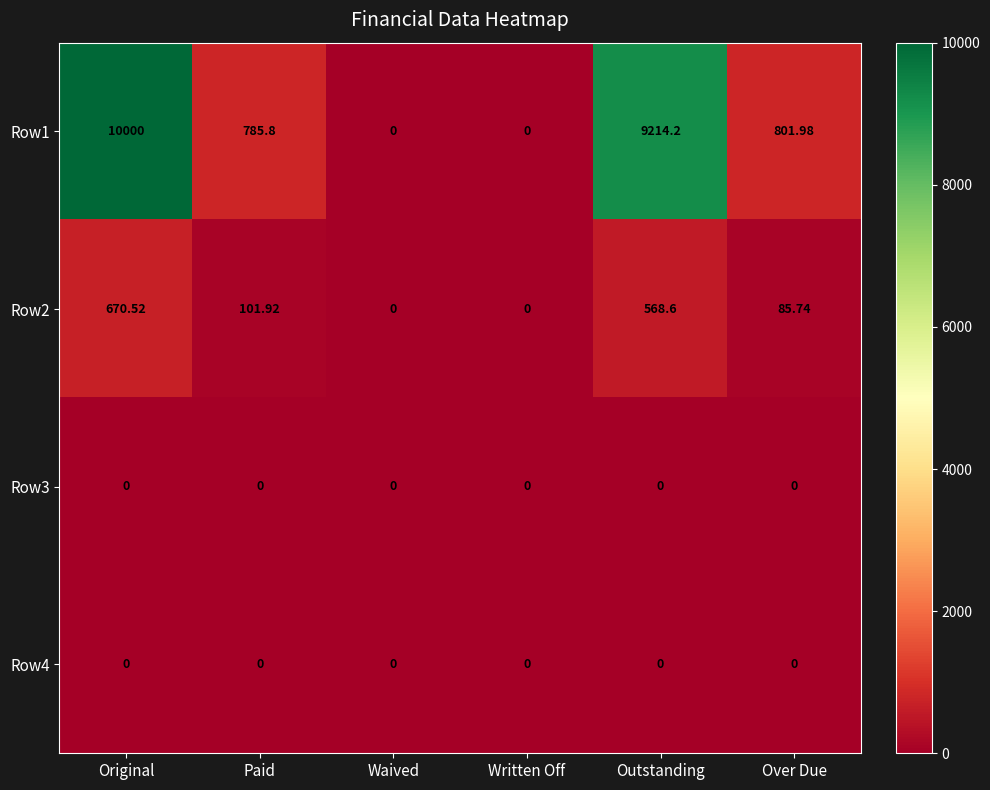

At which category is the sum across all series the highest?

Original